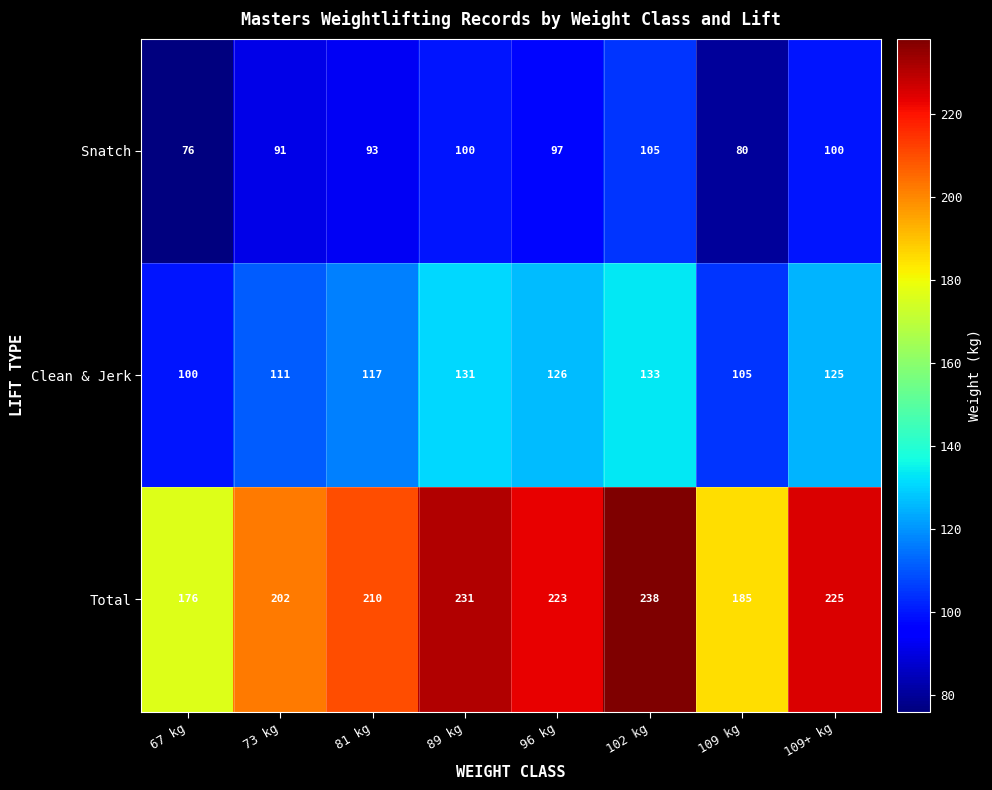

Reading left to right, what are all the values shown in this chart?

Snatch: 67 kg=76	73 kg=91	81 kg=93	89 kg=100	96 kg=97	102 kg=105	109 kg=80	109+ kg=100
Clean & Jerk: 67 kg=100	73 kg=111	81 kg=117	89 kg=131	96 kg=126	102 kg=133	109 kg=105	109+ kg=125
Total: 67 kg=176	73 kg=202	81 kg=210	89 kg=231	96 kg=223	102 kg=238	109 kg=185	109+ kg=225